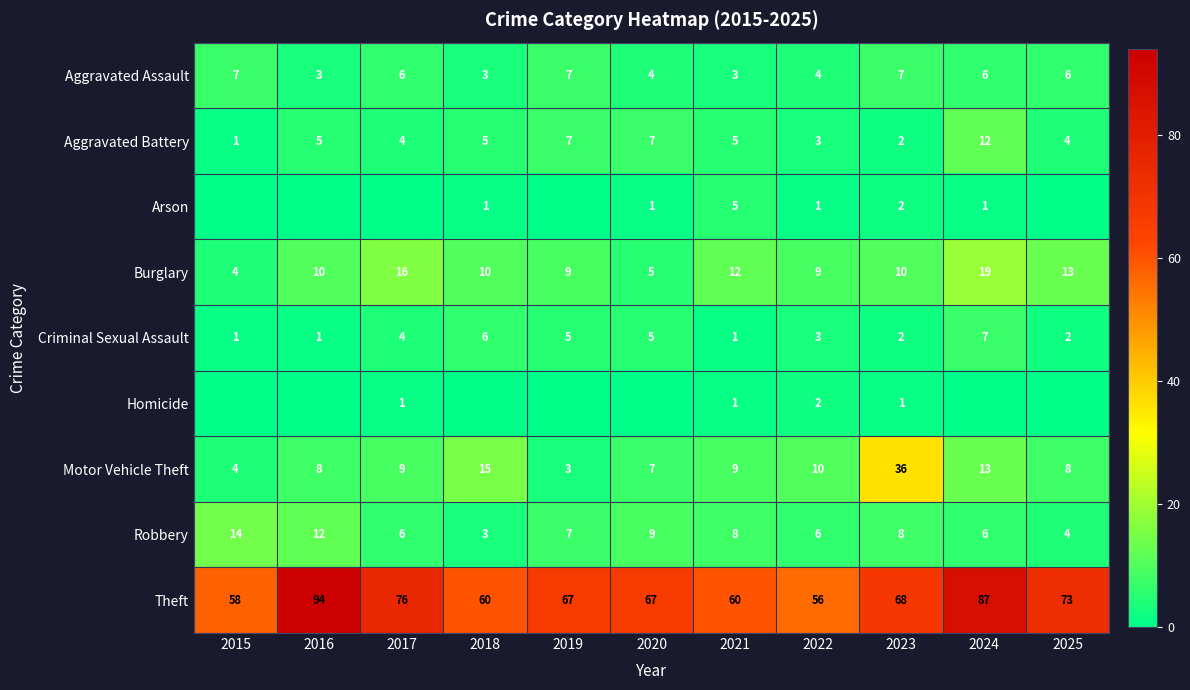

At which label is Theft closest to 75?

2017